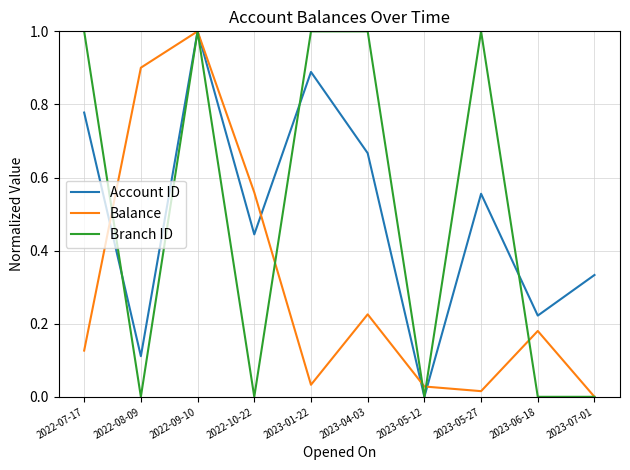

Where do Balance and Account ID first cross each other?

2022-07-17 and 2022-08-09